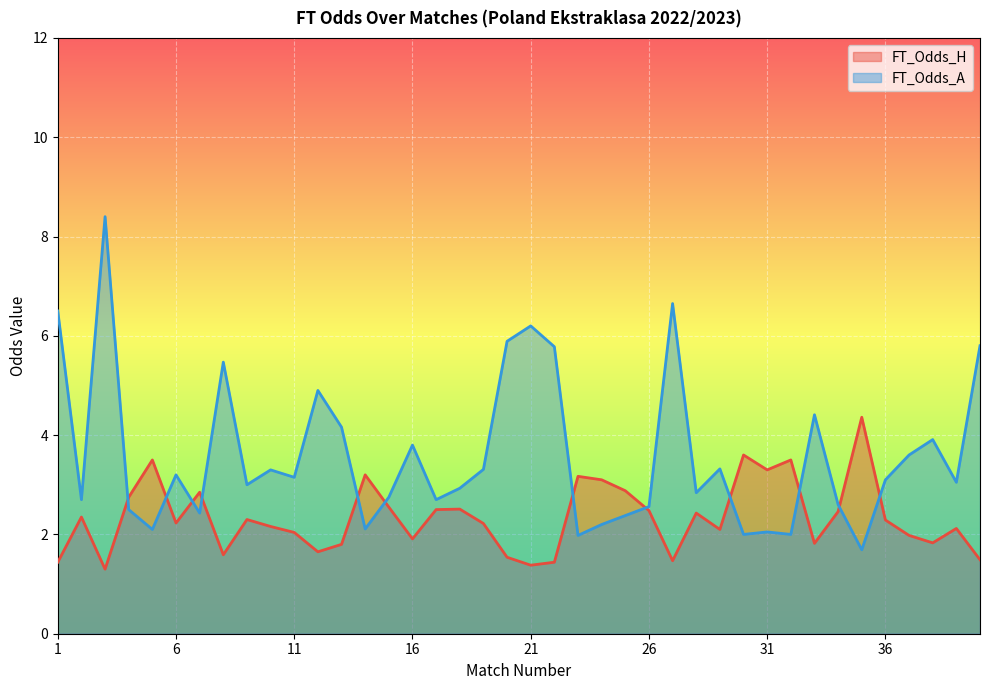

What is the difference between the maximum and minimum values in the FT_Odds_H series?

3.1